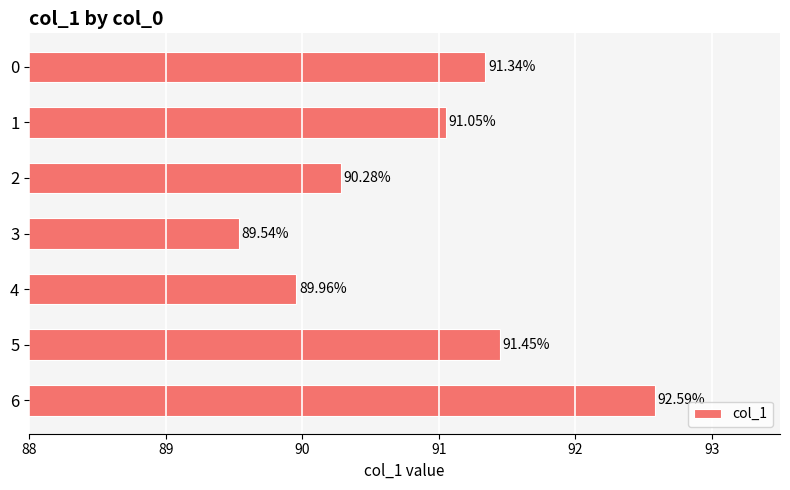

Where is the data nearest to the value 91?

1